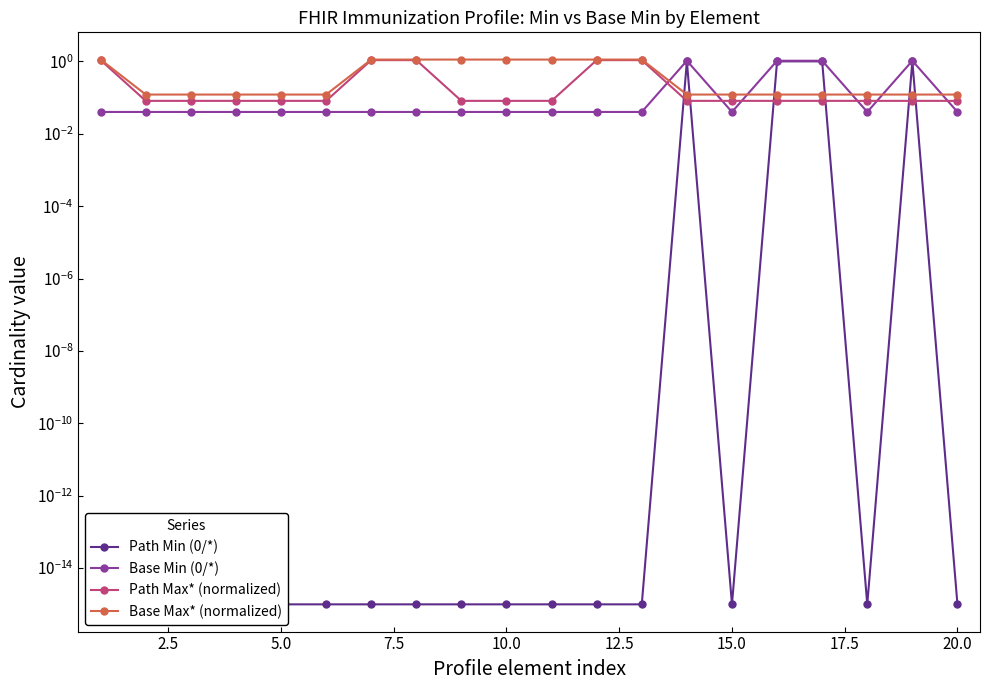

What are all the series names shown in the legend?

Path Min (0/*), Base Min (0/*), Path Max* (normalized), Base Max* (normalized)